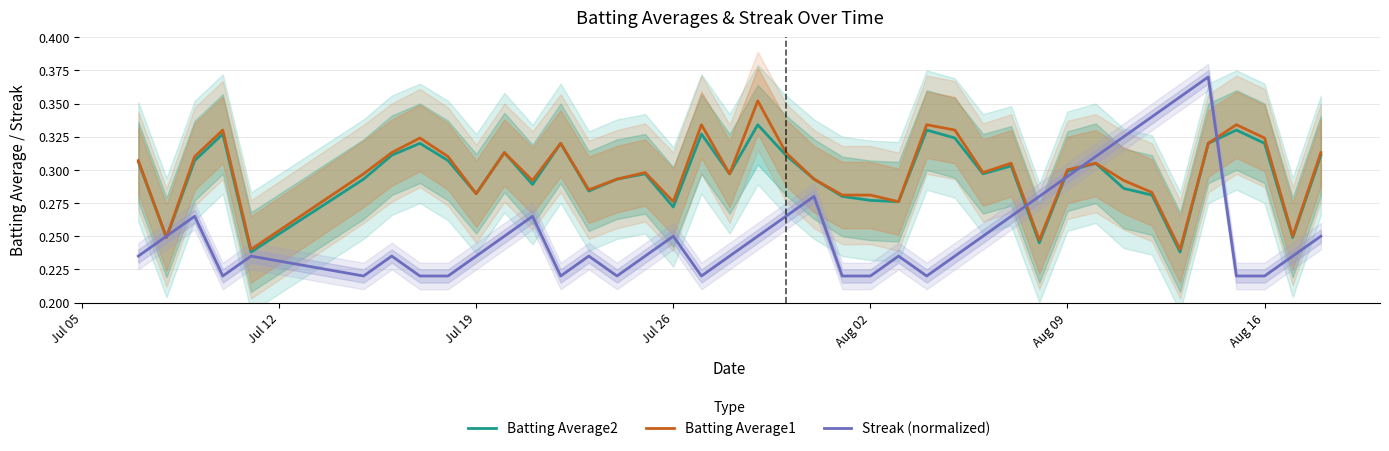

Reading right to left, extract all data points from this chart.

Batting Average2: 0.3	0.2	0.3	0.3	0.3	0.2	0.3	0.3	0.3	0.3	0.2	0.3	0.3	0.3	0.3	0.3	0.3	0.3	0.3	0.3	0.3	0.3	0.3	0.3	0.3	0.3	0.3	0.3	0.3	0.3	0.3	0.3	0.3	0.3	0.3	0.2	0.3	0.3	0.2	0.3
Batting Average1: 0.3	0.2	0.3	0.3	0.3	0.2	0.3	0.3	0.3	0.3	0.2	0.3	0.3	0.3	0.3	0.3	0.3	0.3	0.3	0.3	0.4	0.3	0.3	0.3	0.3	0.3	0.3	0.3	0.3	0.3	0.3	0.3	0.3	0.3	0.3	0.2	0.3	0.3	0.2	0.3
Streak (normalized): 0.2	0.2	0.2	0.2	0.4	0.4	0.3	0.3	0.3	0.3	0.3	0.3	0.2	0.2	0.2	0.2	0.2	0.2	0.3	0.3	0.2	0.2	0.2	0.2	0.2	0.2	0.2	0.2	0.3	0.2	0.2	0.2	0.2	0.2	0.2	0.2	0.2	0.3	0.2	0.2